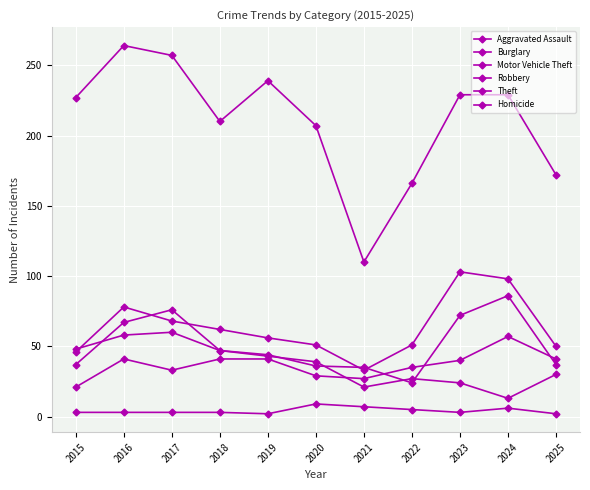

Count the number of data series in this chart.

6